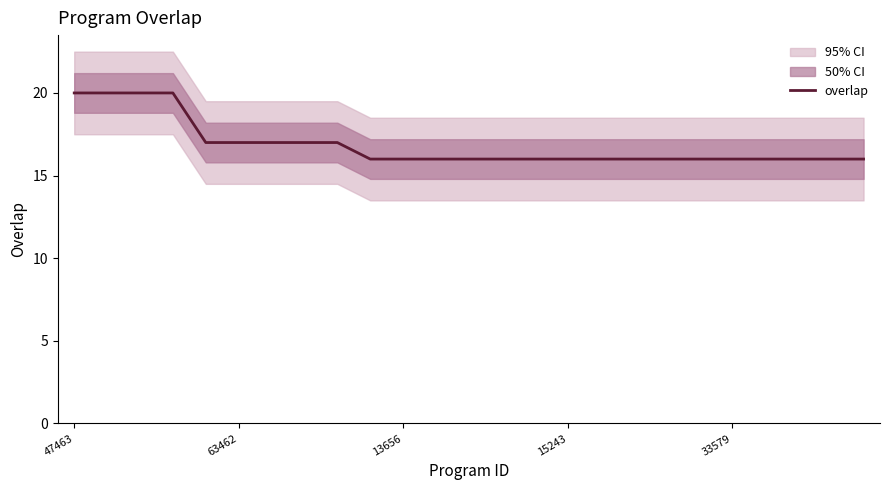

What is the difference between the second highest and minimum values?

4